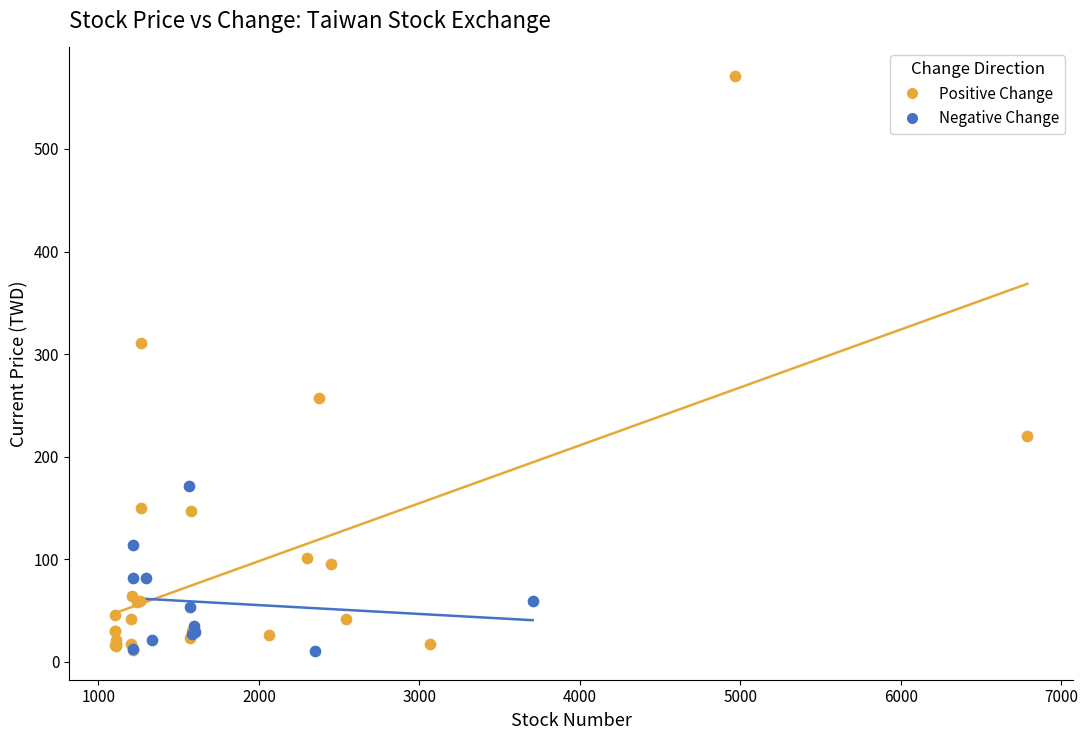

Which series reaches the maximum Y coordinate?

Positive Change